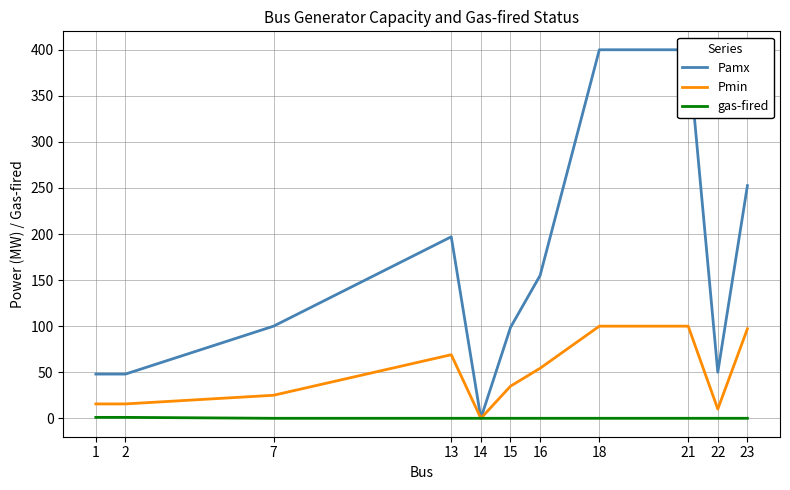

What are all the series names shown in the legend?

Pamx, Pmin, gas-fired